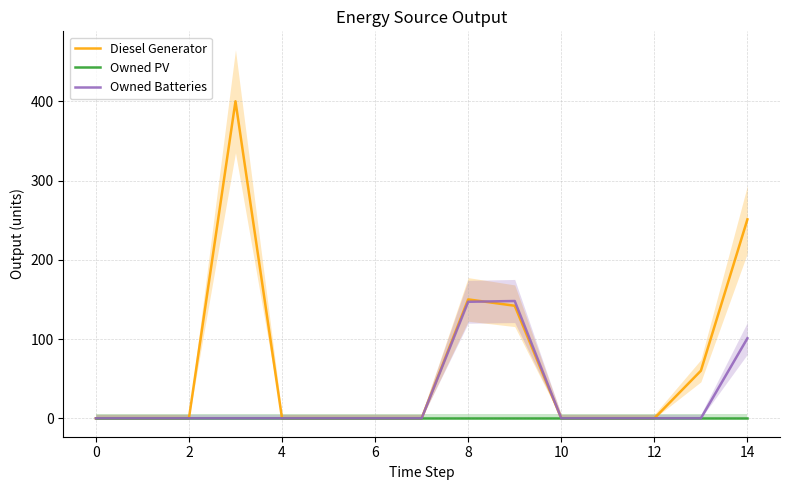

Which series has the widest spread of values?

Diesel Generator